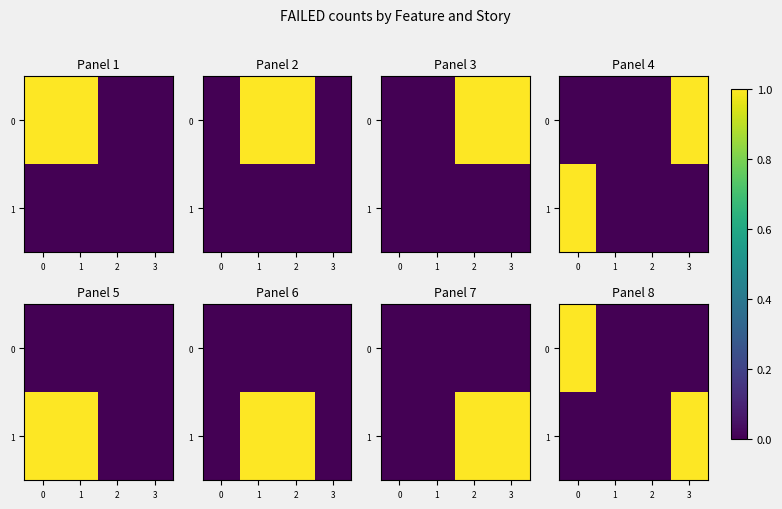

At how many categories does at least one series exceed 0?

2